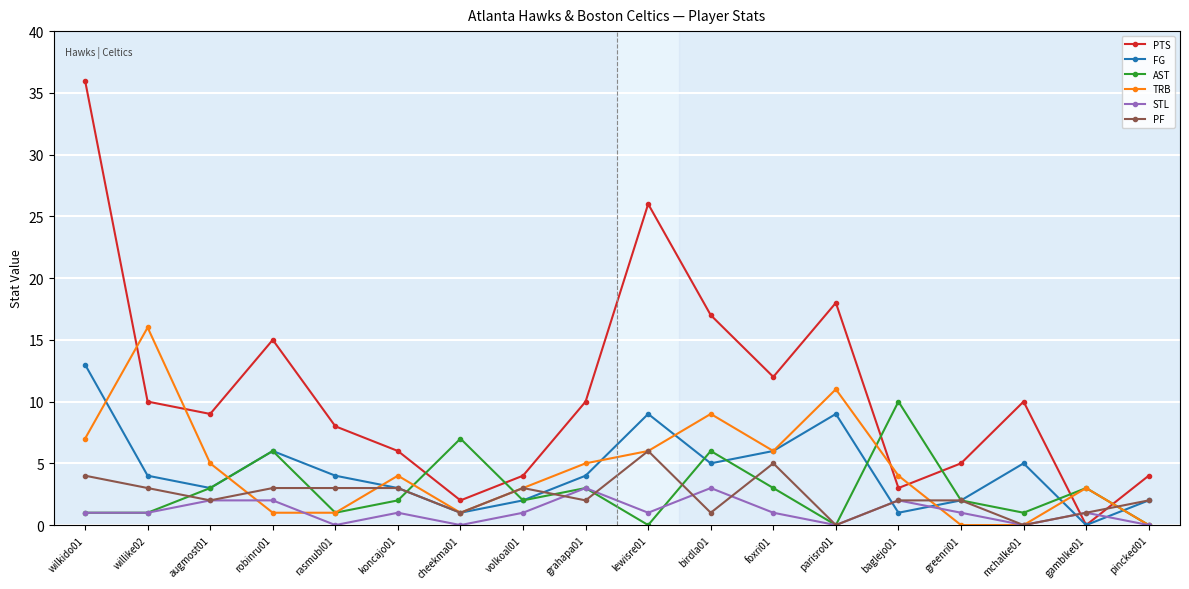

True or false: PF and FG intersect in this chart.

True